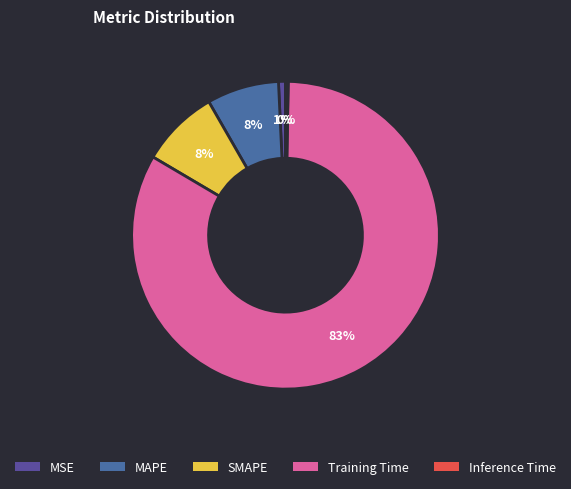

Does any single category account for the majority?

Yes